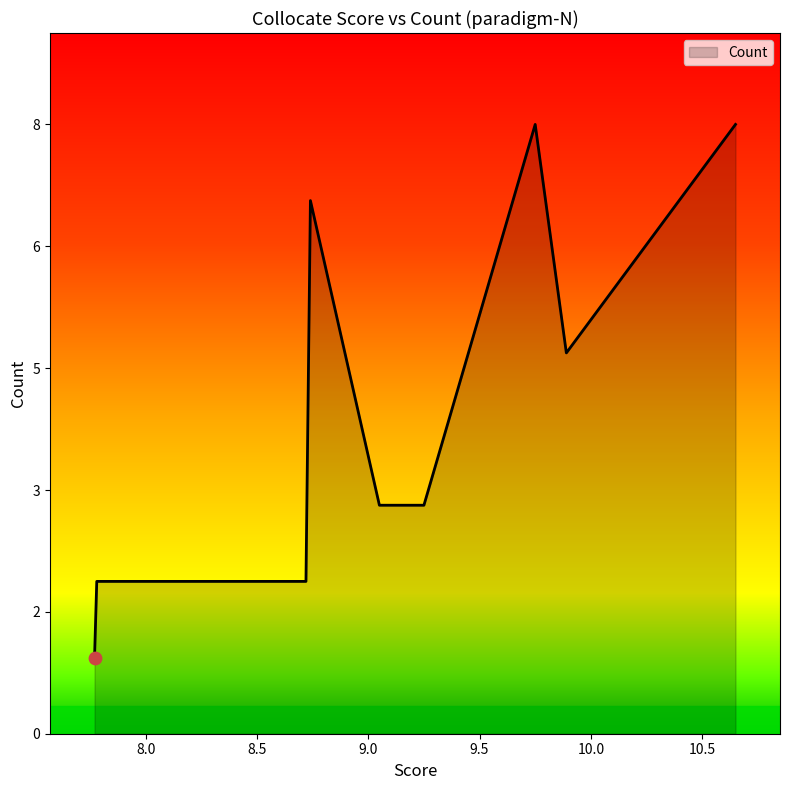

What is the ratio of the value at 7.92 to the value at 8.07?

1.0